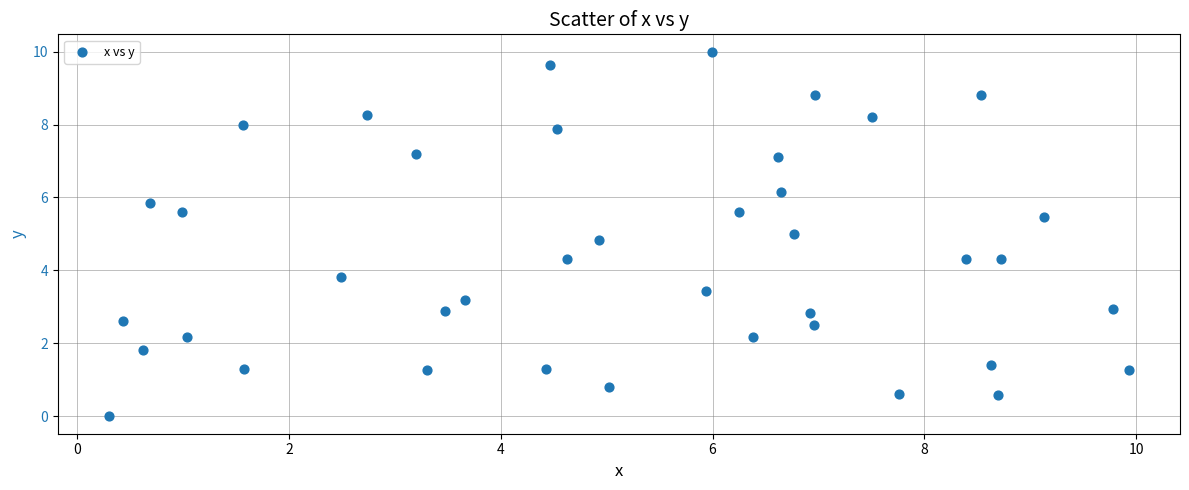

What is the range of Y values (max minus min)?

10.0